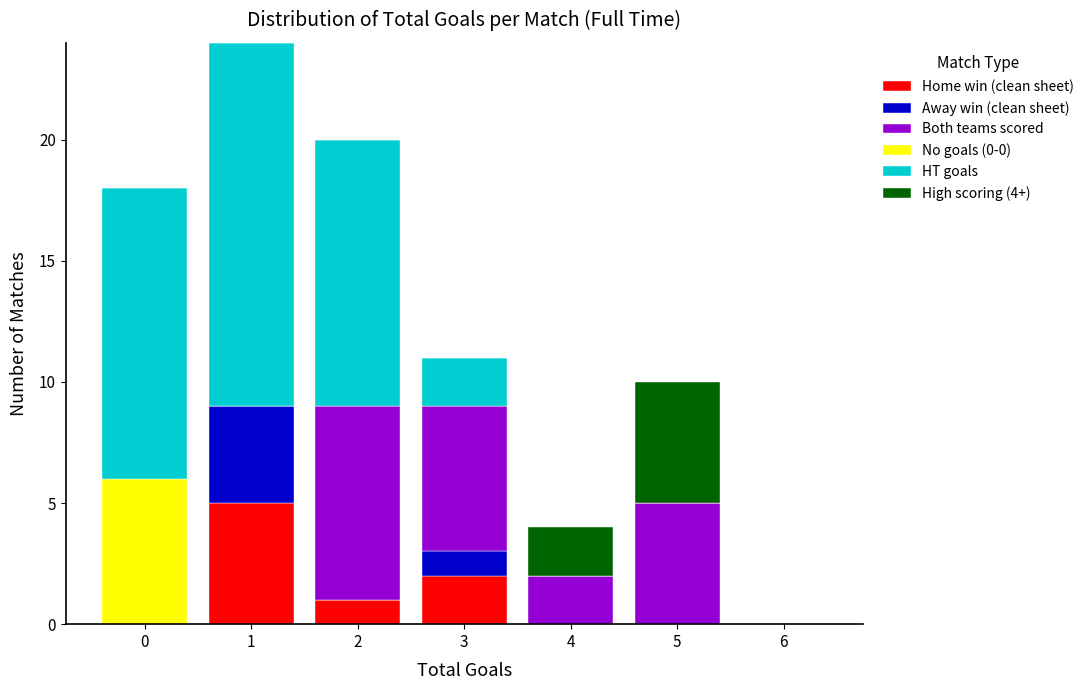

The Home win (clean sheet) series shows 3 at 0. True or false?

False